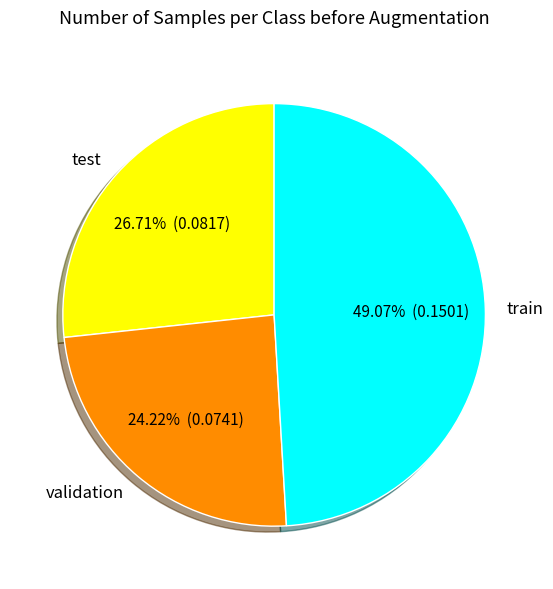

Does test represent more than half of the total?

No